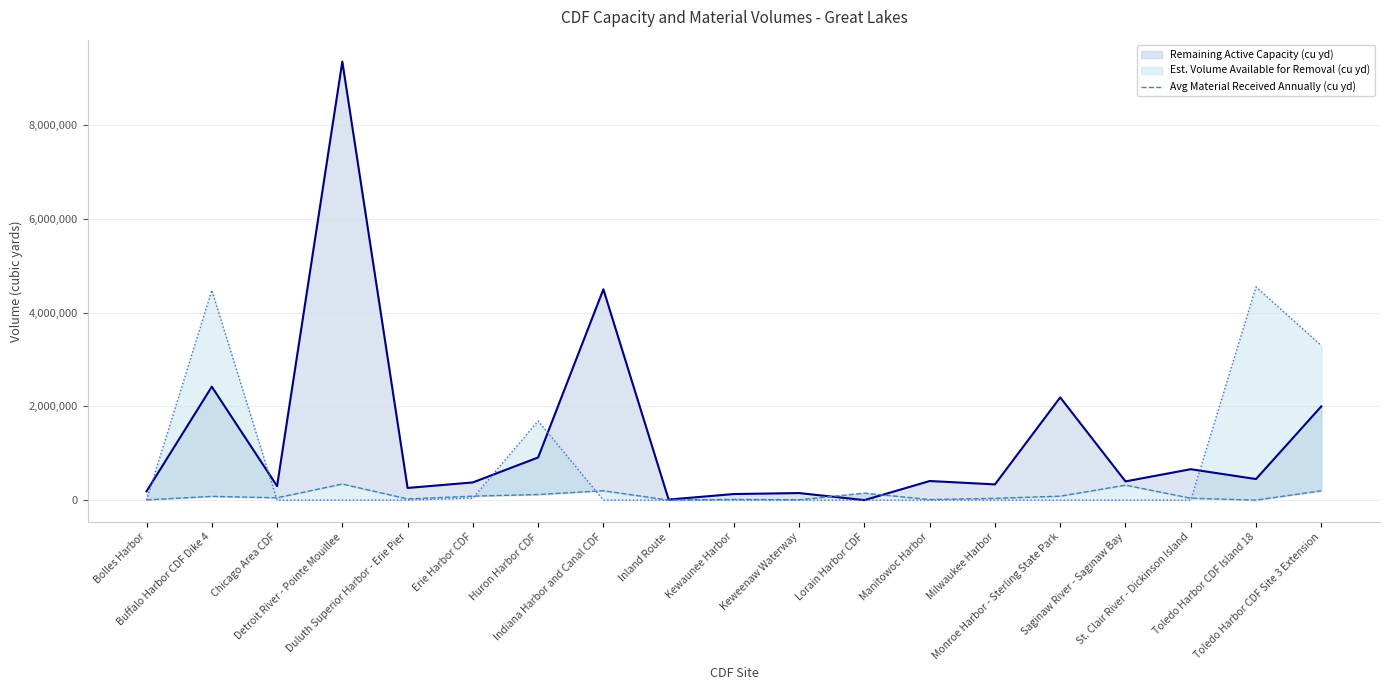

Reading left to right, what are all the values shown in this chart?

Remaining Active Capacity (cu yd): 187600	2421000	300000	9360000	260000	378000	910000	4500000	12090	130000	150920	0	408000	336000	2193000	400000	660000	450000	2000000
Avg Material Received Annually (cu yd): 4913	80000	50000	343704	25517	85000	120000	200000	285	14231	7480	150000	11879	38303	84280	320000	40606	0	200000
Est. Volume Available for Removal (cu yd): 0	4479000	0	0	0	42000	1690000	0	0	0	0	0	0	0	0	0	0	4550000	3300000